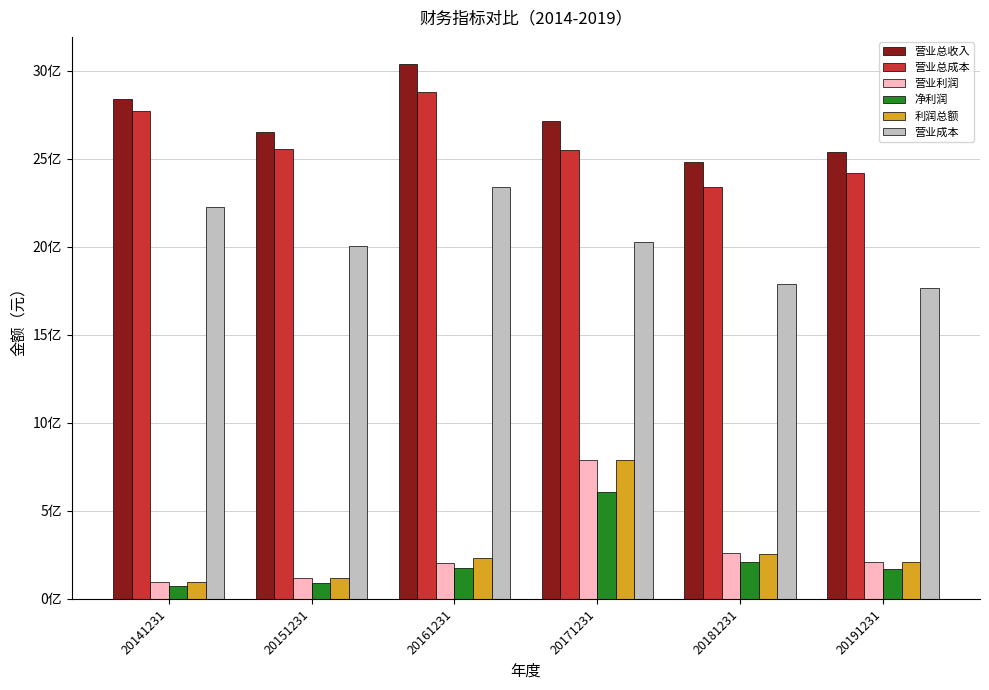

Are the bars grouped side by side (vs. stacked)?

Yes